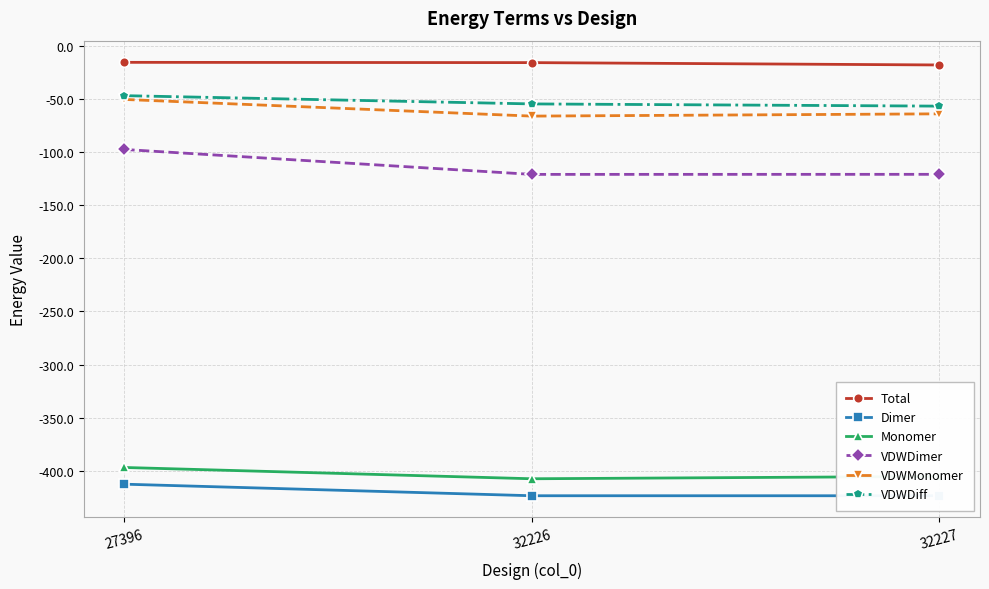

List the labels in order of VDWDiff value, smallest first.

32227, 32226, 27396